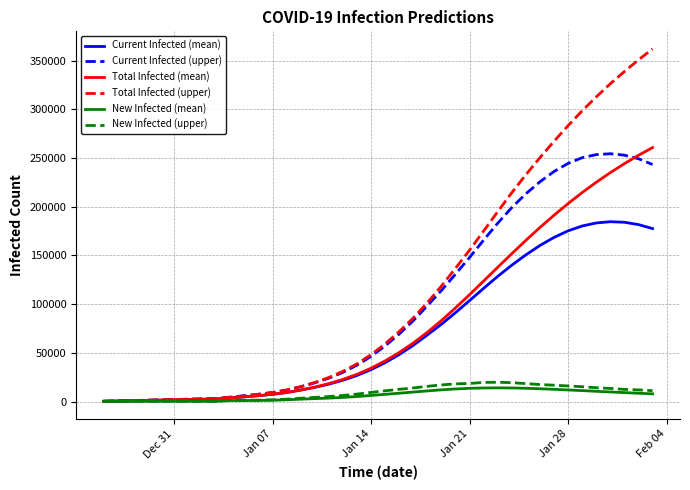

Is this an area chart (filled region under the line)?

No